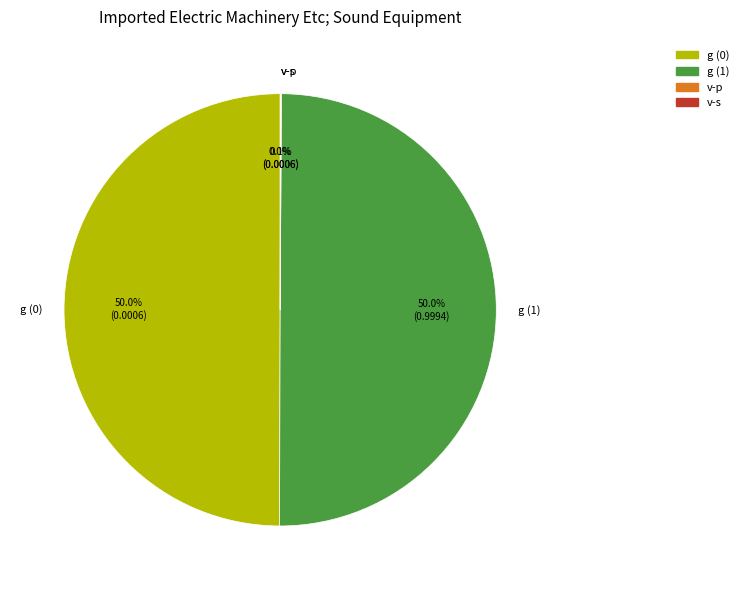

Do g (0) and g (1) together represent more than half of the pie?

Yes